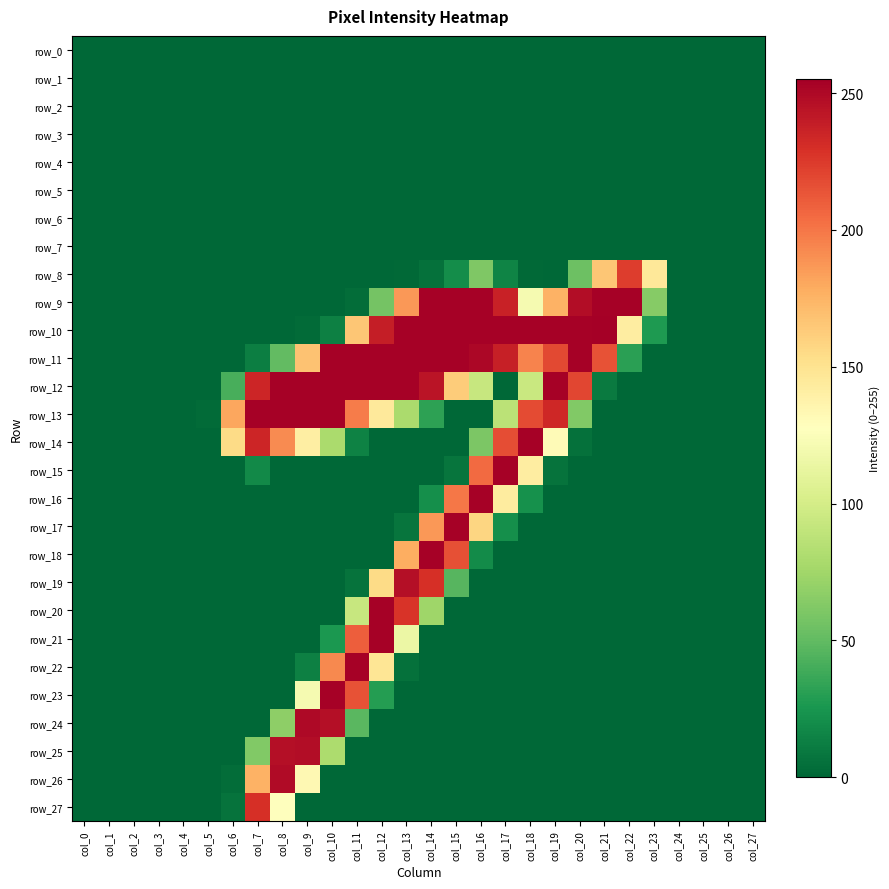

Reading right to left, list all the values displayed in this chart.

row_0: 0	0	0	0	0	0	0	0	0	0	0	0	0	0	0	0	0	0	0	0	0	0	0	0	0	0	0	0
row_1: 0	0	0	0	0	0	0	0	0	0	0	0	0	0	0	0	0	0	0	0	0	0	0	0	0	0	0	0
row_2: 0	0	0	0	0	0	0	0	0	0	0	0	0	0	0	0	0	0	0	0	0	0	0	0	0	0	0	0
row_3: 0	0	0	0	0	0	0	0	0	0	0	0	0	0	0	0	0	0	0	0	0	0	0	0	0	0	0	0
row_4: 0	0	0	0	0	0	0	0	0	0	0	0	0	0	0	0	0	0	0	0	0	0	0	0	0	0	0	0
row_5: 0	0	0	0	0	0	0	0	0	0	0	0	0	0	0	0	0	0	0	0	0	0	0	0	0	0	0	0
row_6: 0	0	0	0	0	0	0	0	0	0	0	0	0	0	0	0	0	0	0	0	0	0	0	0	0	0	0	0
row_7: 0	0	0	0	0	0	0	0	0	0	0	0	0	0	0	0	0	0	0	0	0	0	0	0	0	0	0	0
row_8: 0	0	0	0	146	224	166	54	0	1	15	61	20	5	1	0	0	0	0	0	0	0	0	0	0	0	0	0
row_9: 0	0	0	0	64	254	254	248	176	121	237	254	254	254	187	57	3	0	0	0	0	0	0	0	0	0	0	0
row_10: 0	0	0	0	27	142	255	254	254	254	254	254	254	254	254	239	166	13	2	0	0	0	0	0	0	0	0	0
row_11: 0	0	0	0	0	31	215	254	219	195	238	251	254	254	254	254	254	254	168	50	12	0	0	0	0	0	0	0
row_12: 0	0	0	0	0	0	10	220	254	94	0	93	163	244	254	254	254	254	254	254	235	41	0	0	0	0	0	0
row_13: 0	0	0	0	0	0	0	62	234	218	87	0	0	32	79	145	198	254	254	254	254	181	2	0	0	0	0	0
row_14: 0	0	0	0	0	0	0	5	131	254	217	60	0	0	0	0	14	79	141	192	235	155	0	0	0	0	0	0
row_15: 0	0	0	0	0	0	0	0	6	142	254	205	7	0	0	0	0	0	0	0	18	0	0	0	0	0	0	0
row_16: 0	0	0	0	0	0	0	0	0	22	143	254	200	21	0	0	0	0	0	0	0	0	0	0	0	0	0	0
row_17: 0	0	0	0	0	0	0	0	0	0	21	158	254	187	7	0	0	0	0	0	0	0	0	0	0	0	0	0
row_18: 0	0	0	0	0	0	0	0	0	0	0	19	216	254	178	0	0	0	0	0	0	0	0	0	0	0	0	0
row_19: 0	0	0	0	0	0	0	0	0	0	0	0	46	230	247	155	6	0	0	0	0	0	0	0	0	0	0	0
row_20: 0	0	0	0	0	0	0	0	0	0	0	0	0	74	228	254	93	0	0	0	0	0	0	0	0	0	0	0
row_21: 0	0	0	0	0	0	0	0	0	0	0	0	0	0	115	254	210	26	0	0	0	0	0	0	0	0	0	0
row_22: 0	0	0	0	0	0	0	0	0	0	0	0	0	0	5	148	254	193	13	0	0	0	0	0	0	0	0	0
row_23: 0	0	0	0	0	0	0	0	0	0	0	0	0	0	0	29	215	254	121	0	0	0	0	0	0	0	0	0
row_24: 0	0	0	0	0	0	0	0	0	0	0	0	0	0	0	0	47	247	250	67	0	0	0	0	0	0	0	0
row_25: 0	0	0	0	0	0	0	0	0	0	0	0	0	0	0	0	0	80	248	247	62	0	0	0	0	0	0	0
row_26: 0	0	0	0	0	0	0	0	0	0	0	0	0	0	0	0	0	0	133	249	176	3	0	0	0	0	0	0
row_27: 0	0	0	0	0	0	0	0	0	0	0	0	0	0	0	0	0	0	0	128	230	6	0	0	0	0	0	0